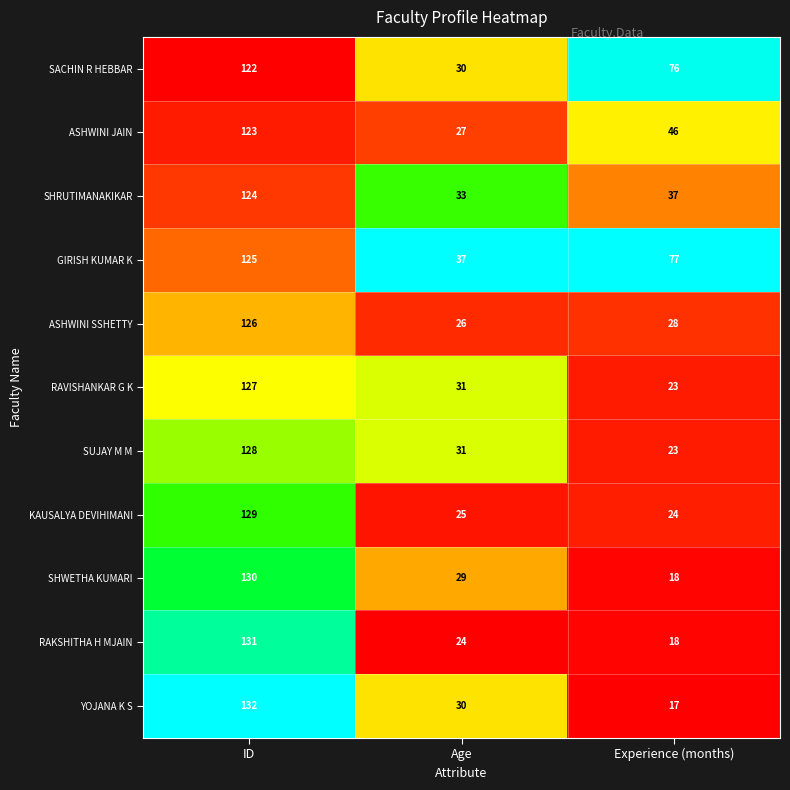

True or false: ASHWINI SSHETTY has a value of 126 at ID.

True